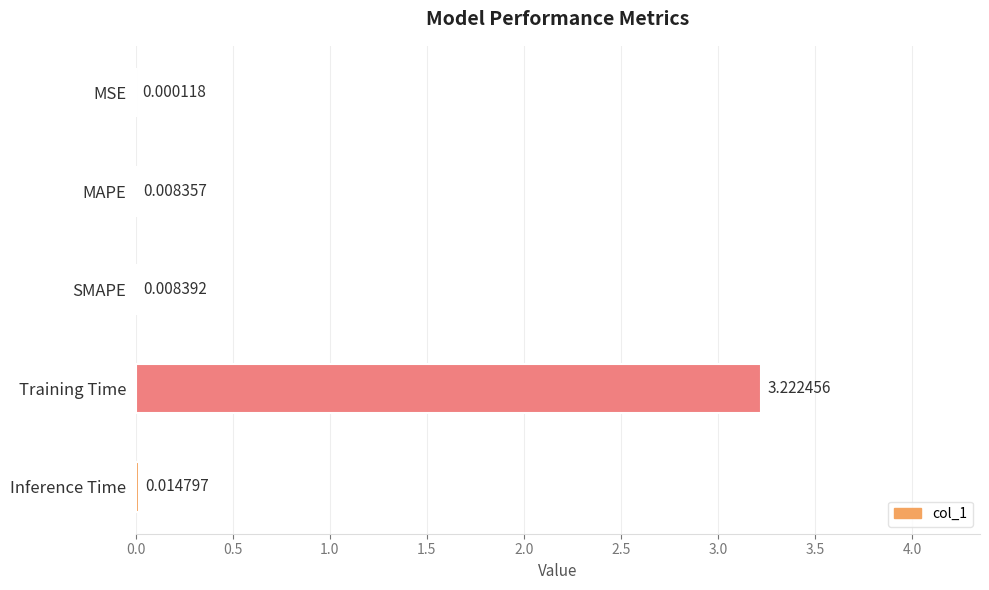

Where is the data nearest to the value 1?

Inference Time